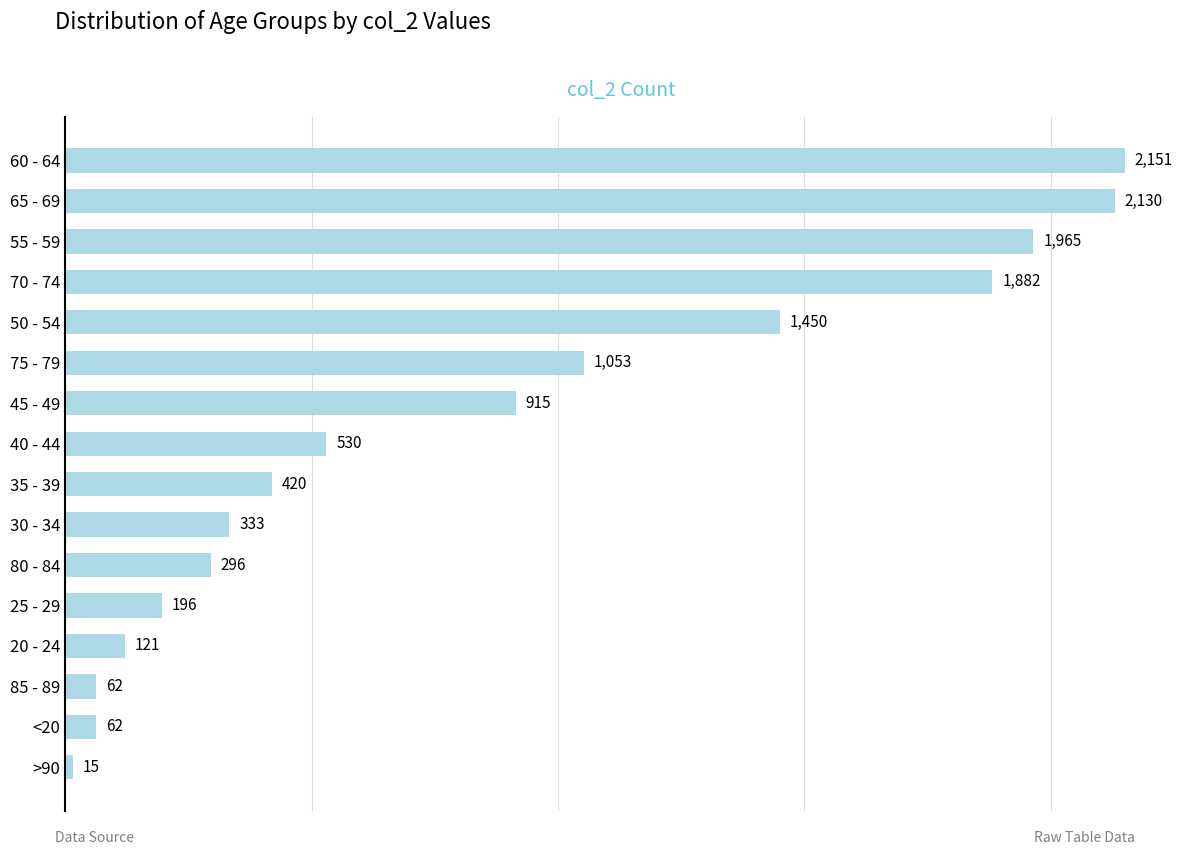

Reading bottom to top, extract all data points from this chart.

>90=15	<20=62	85 - 89=62	20 - 24=121	25 - 29=196	80 - 84=296	30 - 34=333	35 - 39=420	40 - 44=530	45 - 49=915	75 - 79=1053	50 - 54=1450	70 - 74=1882	55 - 59=1965	65 - 69=2130	60 - 64=2151